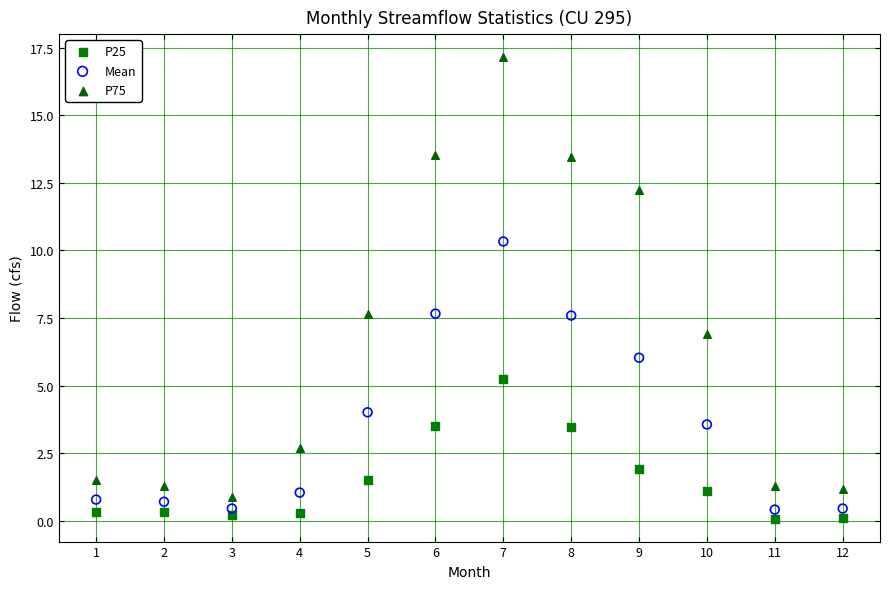

Which series has the largest Y range (max minus min)?

P75